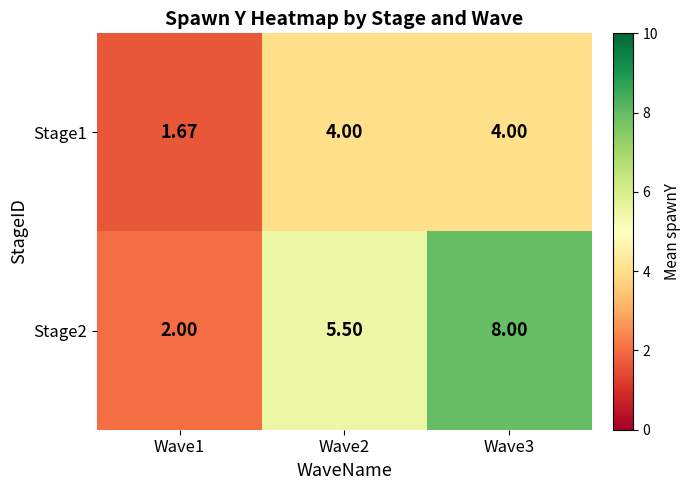

At which category is the sum across all series the highest?

Wave3